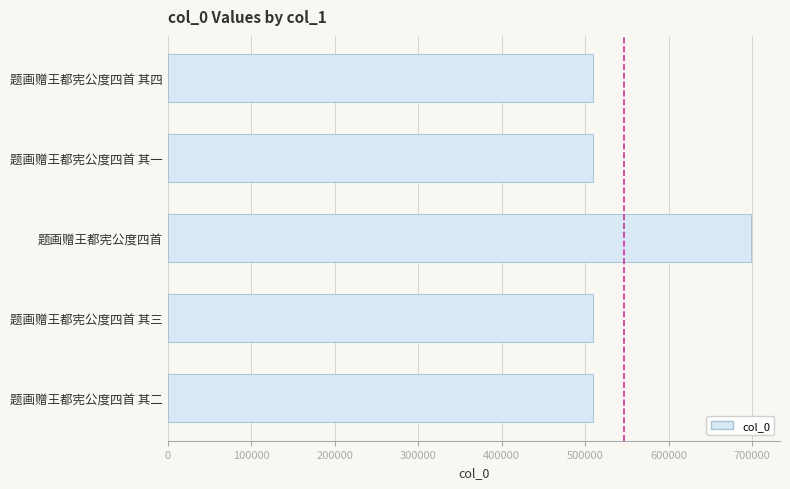

What is the ratio of the value at 题画赠王都宪公度四首 其二 to the value at 题画赠王都宪公度四首 其四?

1.0